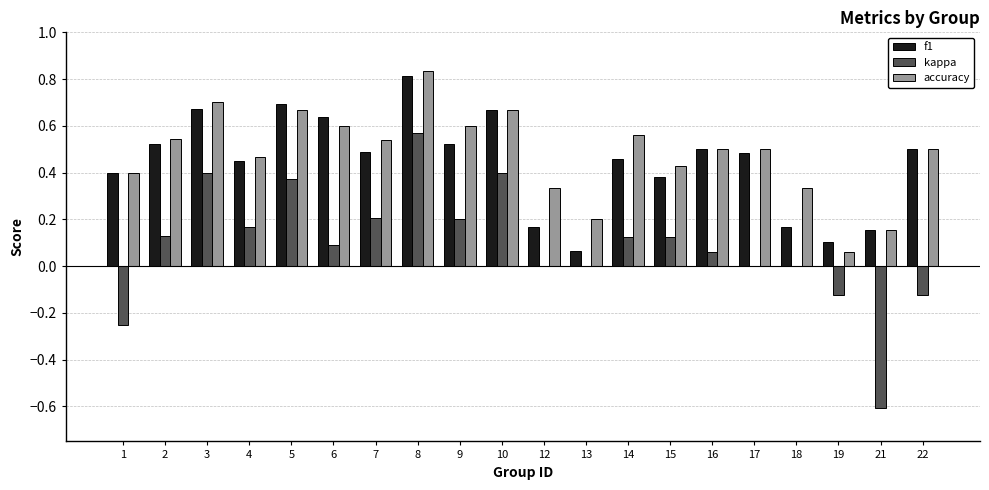

Is the value of kappa at 17 greater than the value of accuracy at 15?

No